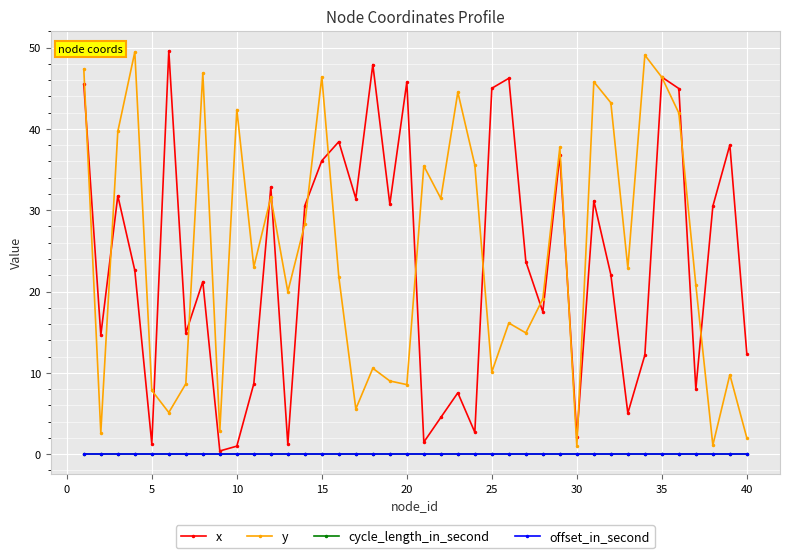

What is the value of the x point at the 35th from the left?

46.4